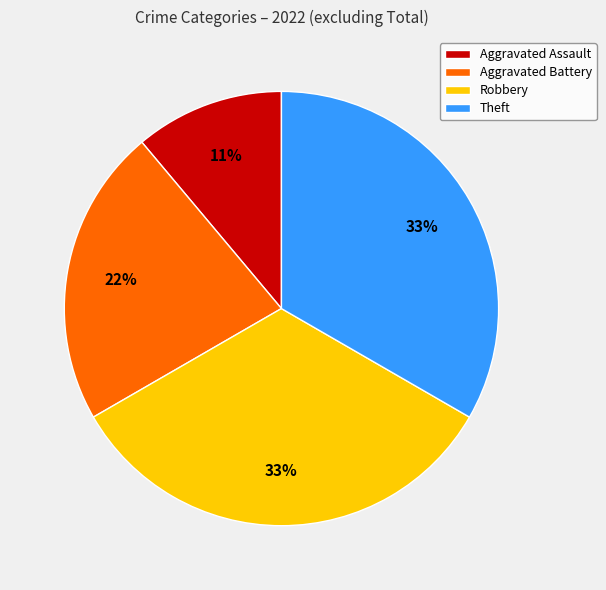

Which has a higher value, Robbery or Aggravated Battery?

Robbery